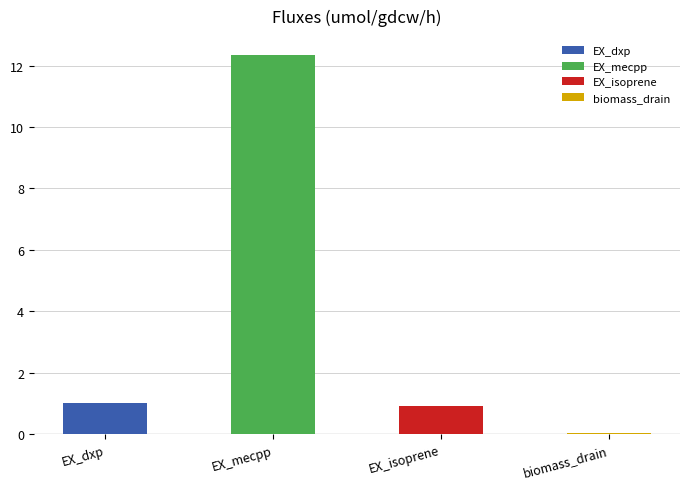

The value of MBo10_std2 at EX_isoprene is 0.1. True or false?

False